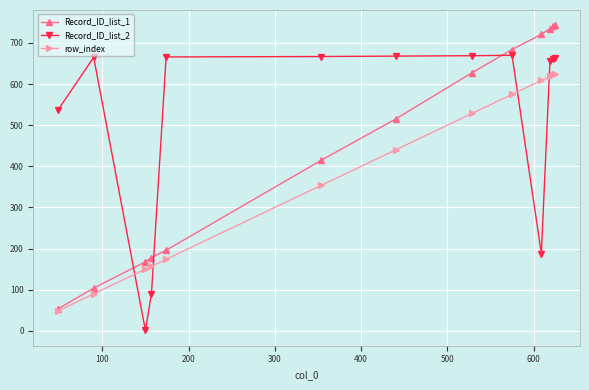

Which series has the largest total across all categories?

Record_ID_list_2